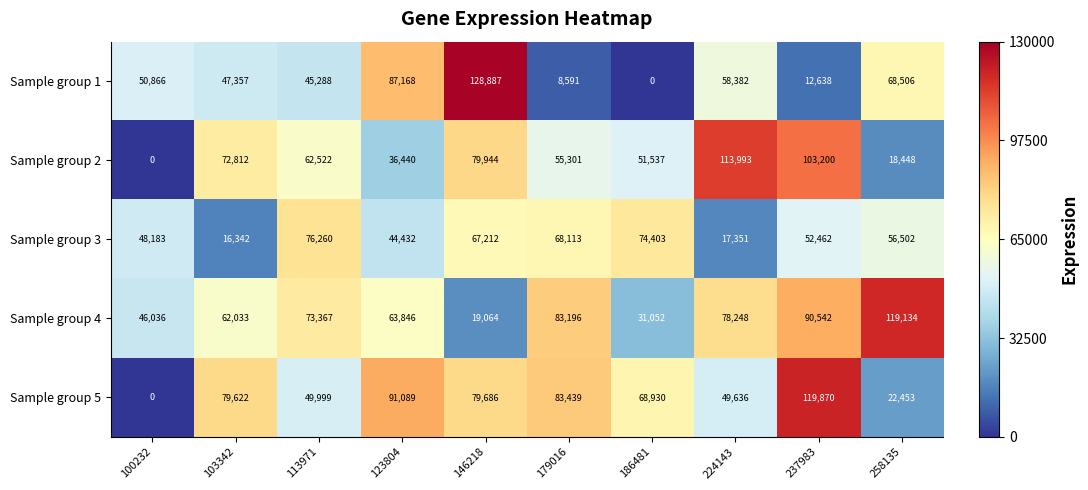

Which series has the largest total across all categories?

Sample group 4